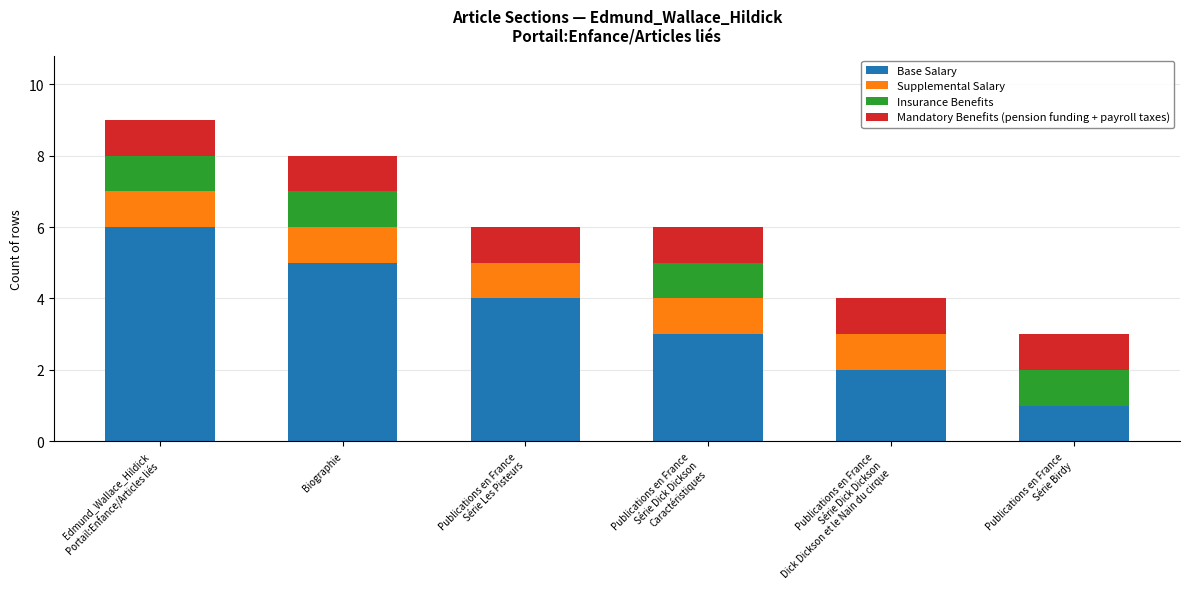

What is the total value across all series at Biographie?

8